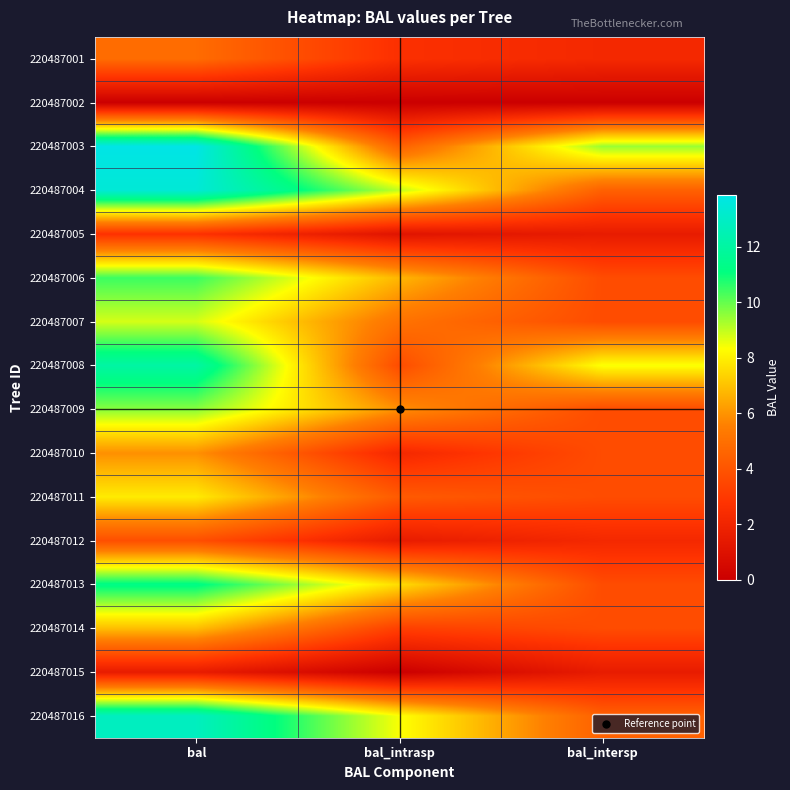

Reading left to right, list all the values displayed in this chart.

220487001: bal=4.8	bal_intrasp=2.6	bal_intersp=2.2
220487002: bal=0.0	bal_intrasp=0.0	bal_intersp=0.0
220487003: bal=13.9	bal_intrasp=4.4	bal_intersp=9.4
220487004: bal=13.4	bal_intrasp=9.0	bal_intersp=4.4
220487005: bal=2.7	bal_intrasp=1.1	bal_intersp=1.6
220487006: bal=10.4	bal_intrasp=6.8	bal_intersp=3.7
220487007: bal=8.8	bal_intrasp=5.1	bal_intersp=3.7
220487008: bal=12.1	bal_intrasp=3.7	bal_intersp=8.4
220487009: bal=9.6	bal_intrasp=5.9	bal_intersp=3.7
220487010: bal=5.9	bal_intrasp=2.2	bal_intersp=3.7
220487011: bal=7.9	bal_intrasp=4.2	bal_intersp=3.7
220487012: bal=3.8	bal_intrasp=1.6	bal_intersp=2.2
220487013: bal=11.3	bal_intrasp=7.6	bal_intersp=3.7
220487014: bal=6.9	bal_intrasp=3.2	bal_intersp=3.7
220487015: bal=1.6	bal_intrasp=0.0	bal_intersp=1.6
220487016: bal=12.8	bal_intrasp=8.4	bal_intersp=4.4